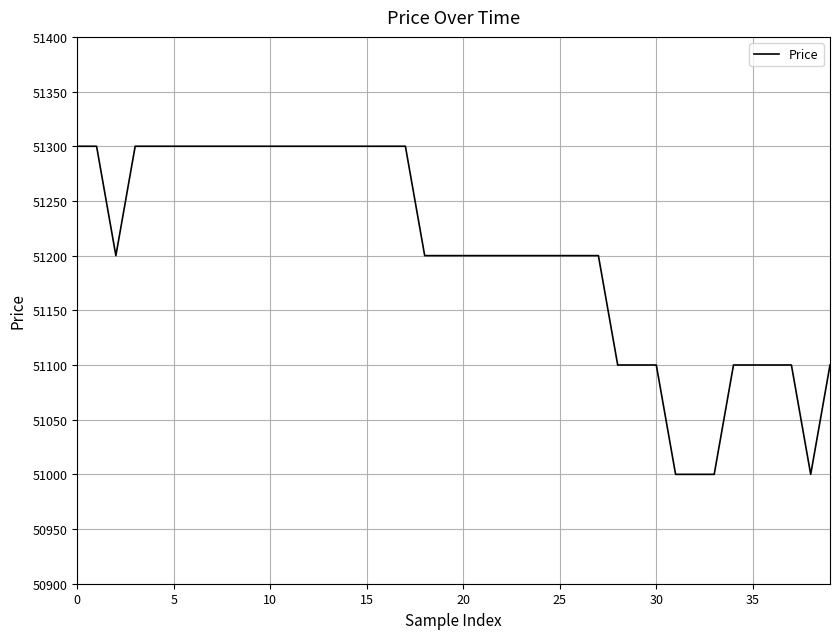

What is the greatest value displayed?

51300